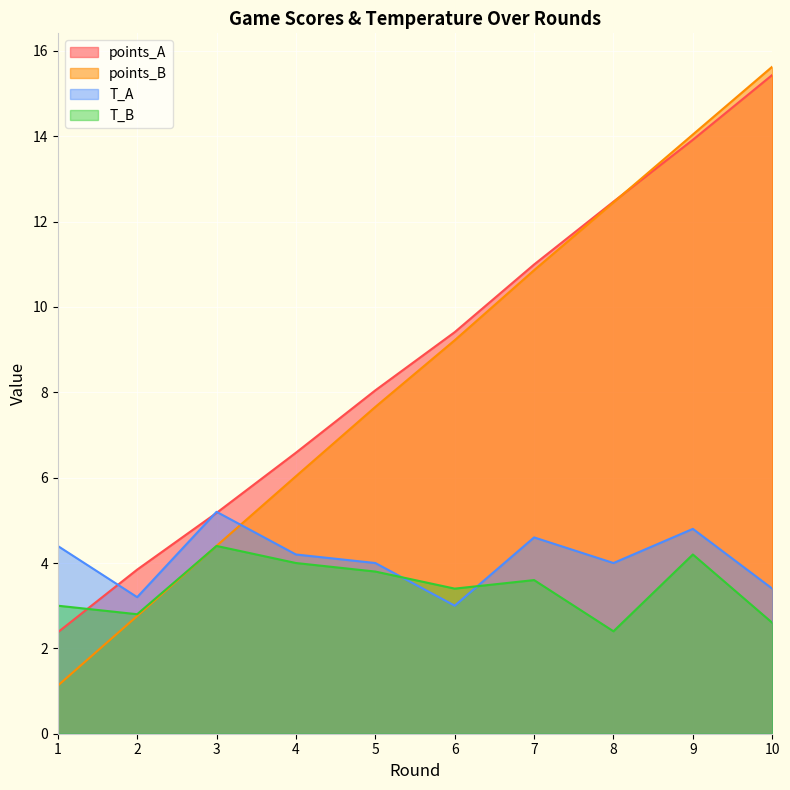

The T_A series shows 1.3 at 6. True or false?

False